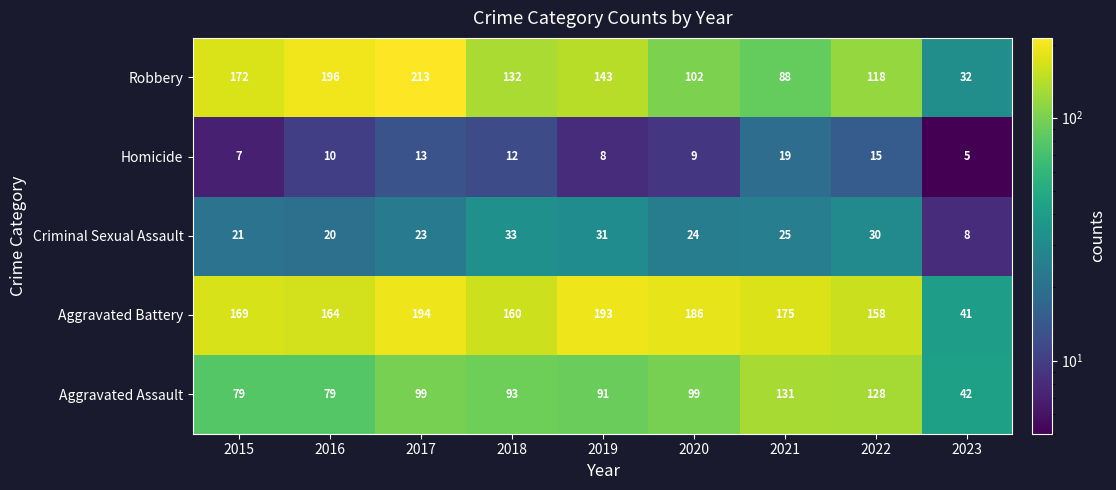

How many data points does each series have?

9